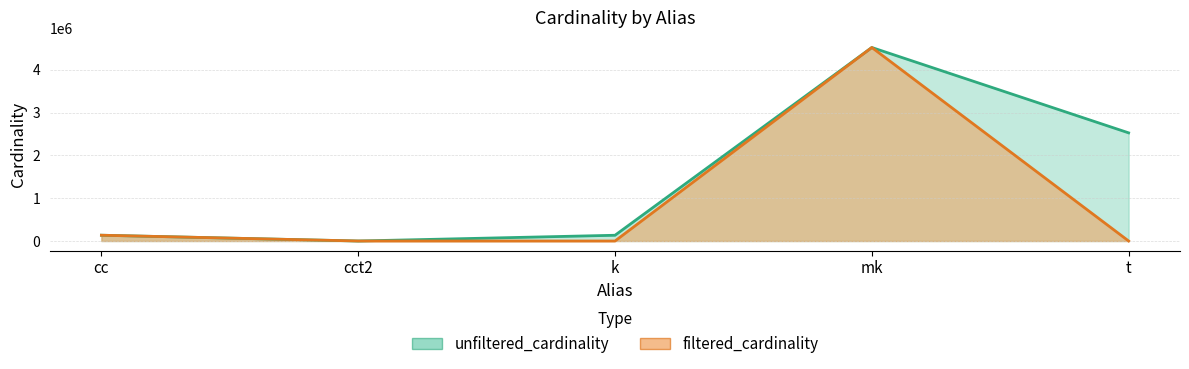

Reading left to right, list all the values displayed in this chart.

unfiltered_cardinality: cc=135086	cct2=4	k=134170	mk=4523930	t=2528312
filtered_cardinality: cc=135086	cct2=1	k=1	mk=4523930	t=2